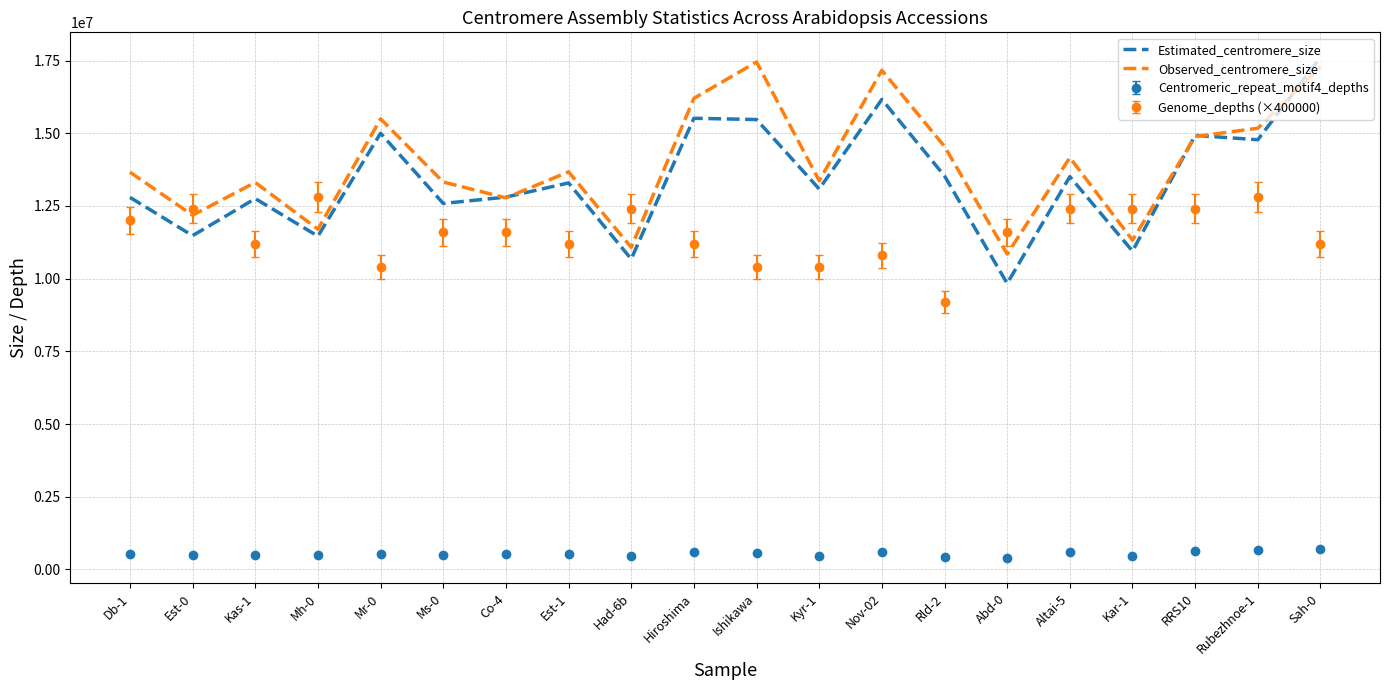

The value of Genome_depths (×400000) at Mh-0 is 12800000. True or false?

True